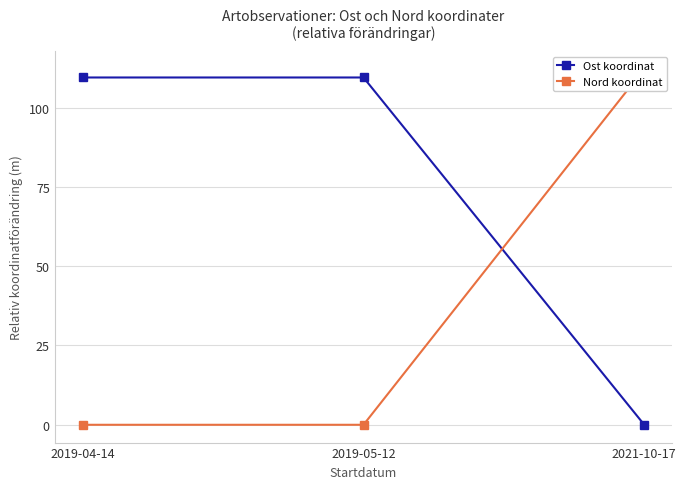

What is the difference between the second highest and minimum values in the Ost koordinat series?

109.5